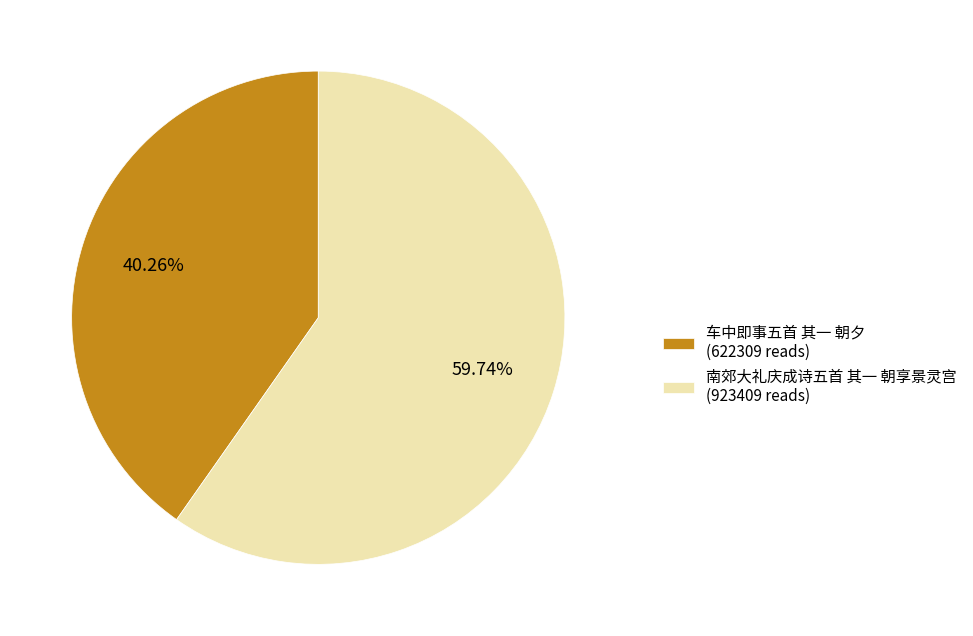

Does any single category account for the majority?

Yes